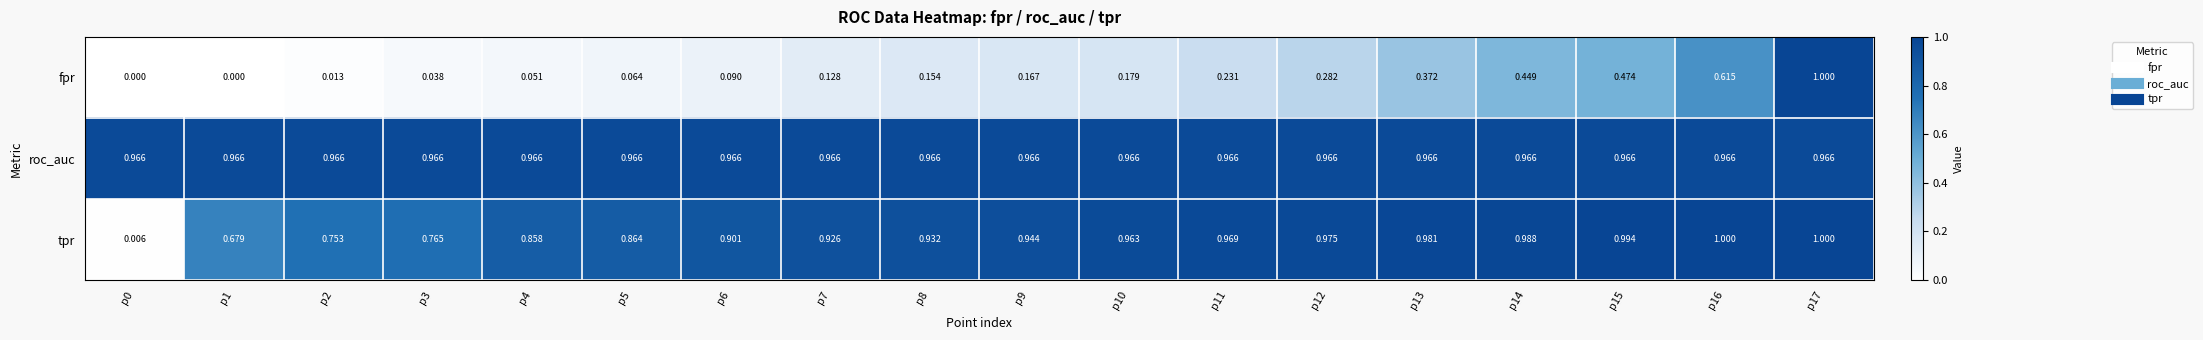

Is the value of fpr at p13 greater than the value of tpr at p12?

No